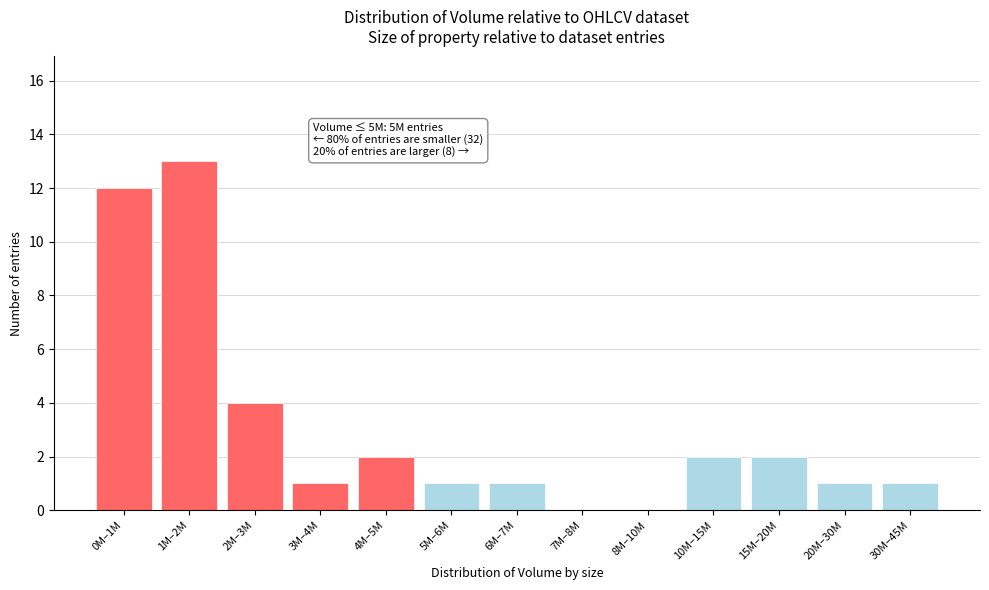

Reading left to right, extract all data points from this chart.

0M–1M=12	1M–2M=13	2M–3M=4	3M–4M=1	4M–5M=2	5M–6M=1	6M–7M=1	7M–8M=0	8M–10M=0	10M–15M=2	15M–20M=2	20M–30M=1	30M–45M=1